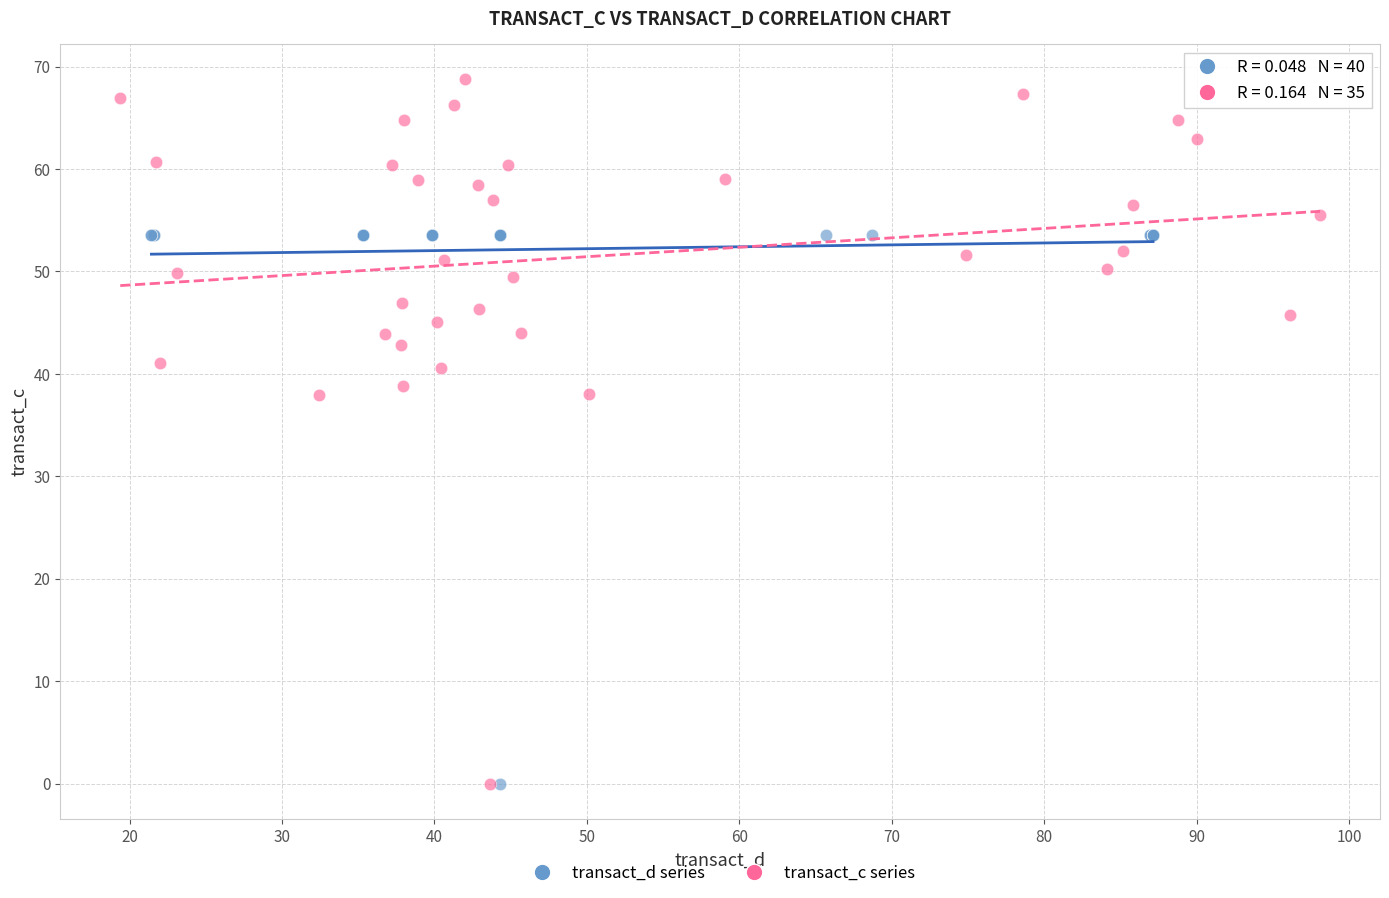

Which series has the widest spread of Y values?

transact_c series